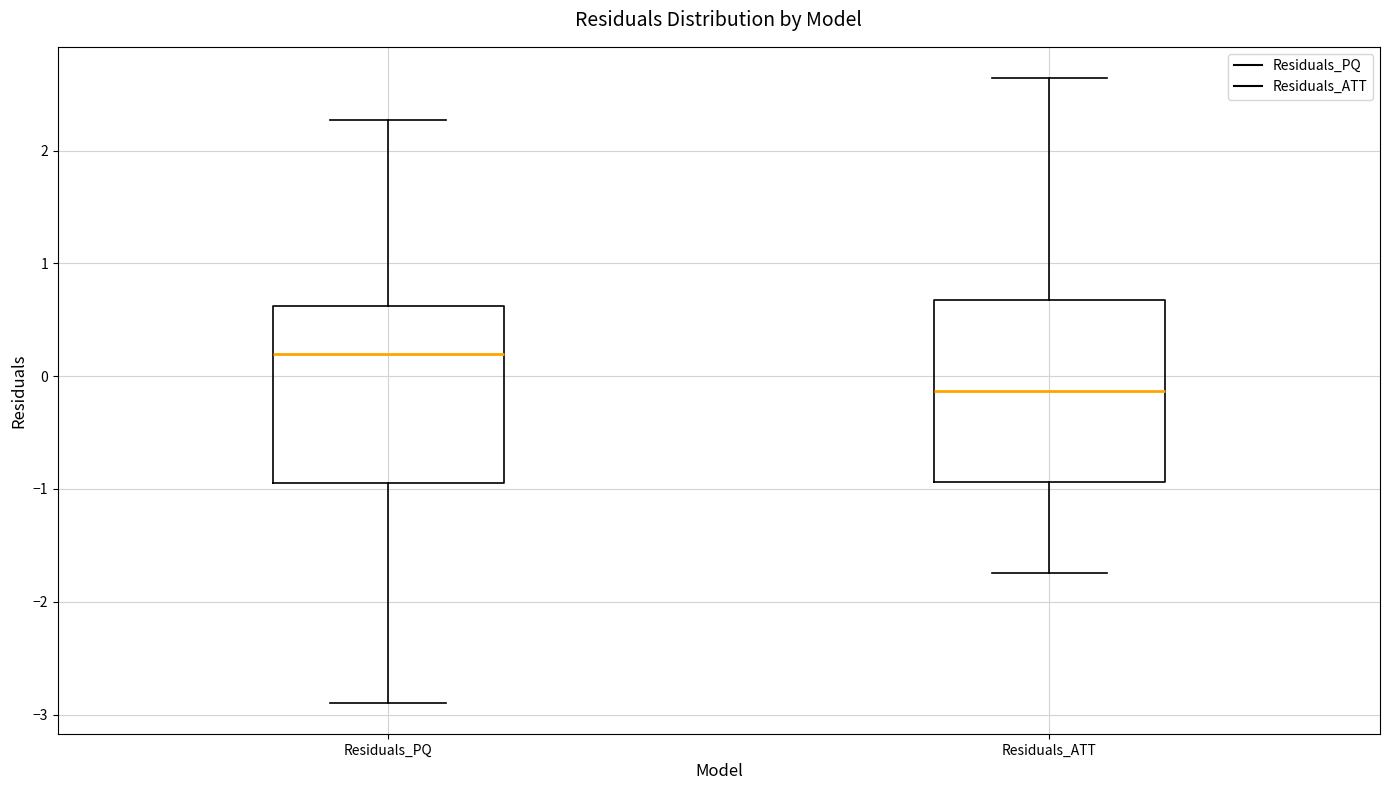

Where does the upper whisker of the box for Residuals_ATT end on the y-axis? The values are not printed on the chart, so give them approximately, as read against the axis.

2.6